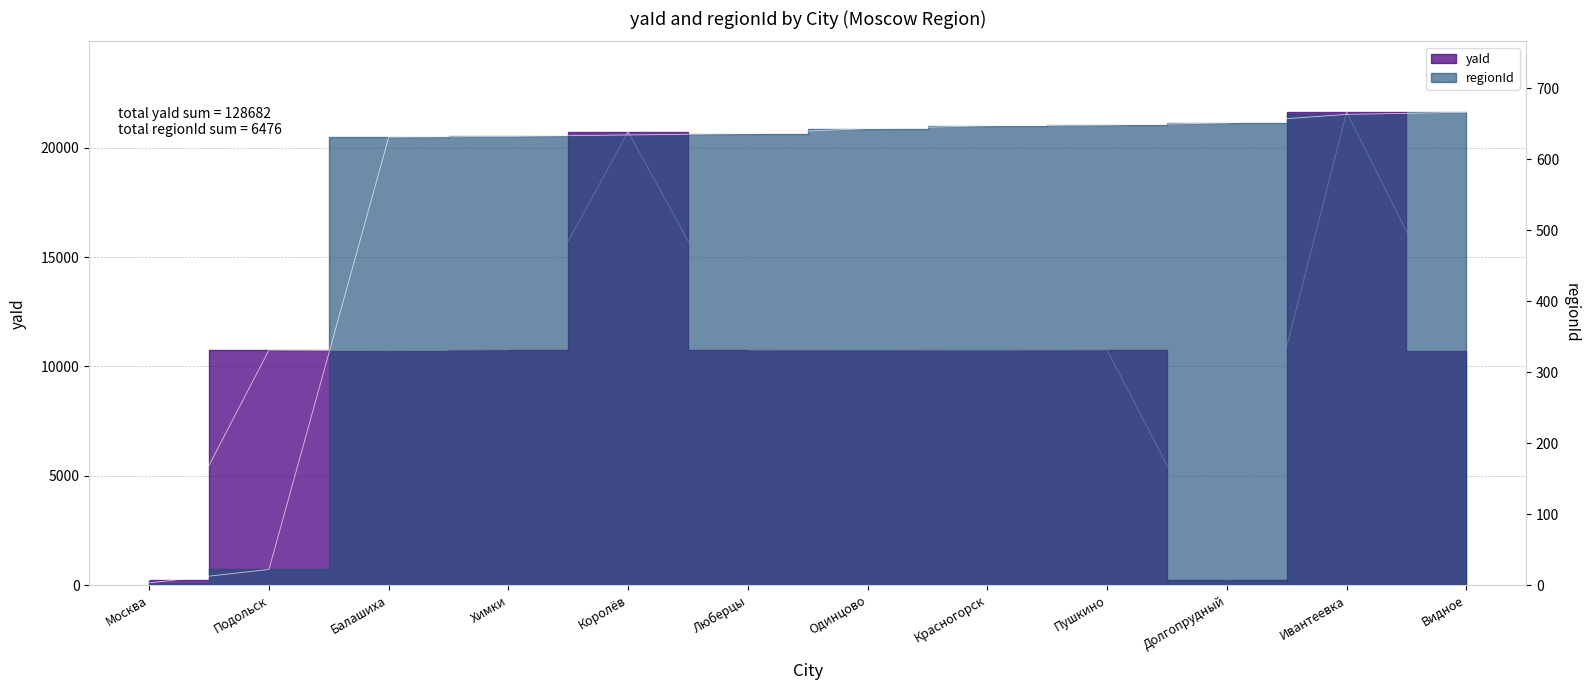

True or false: regionId and yaId cross at least once.

True